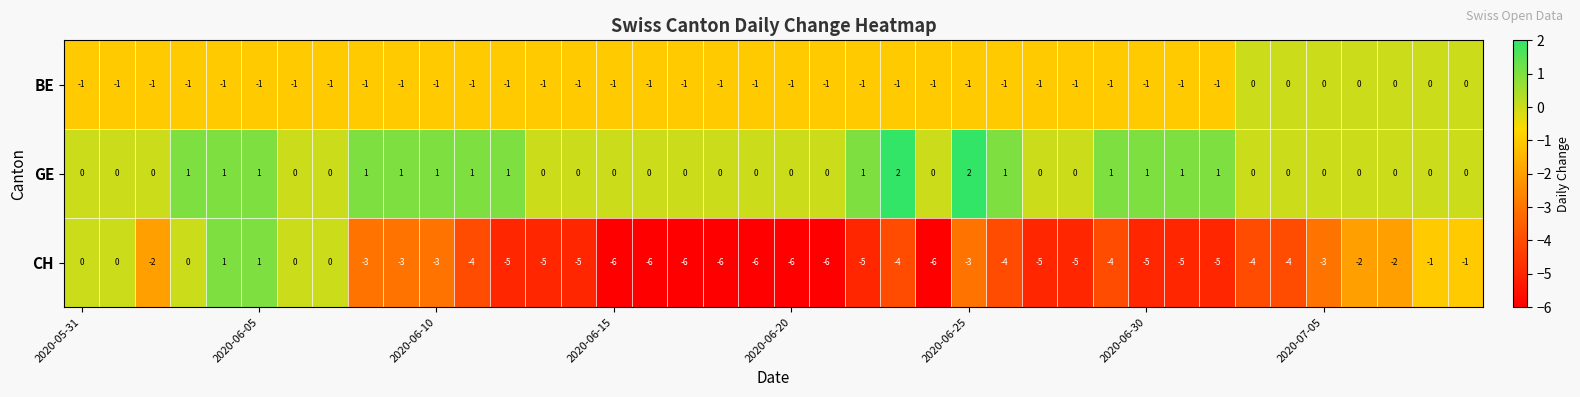

What is the sum of all CH values?

-138